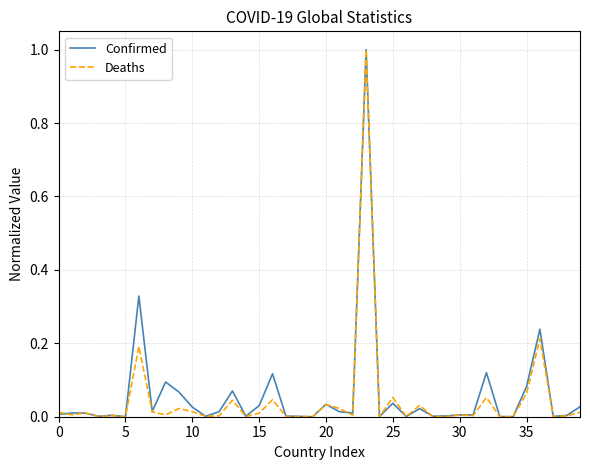

What is the maximum value shown in the chart?

1.0